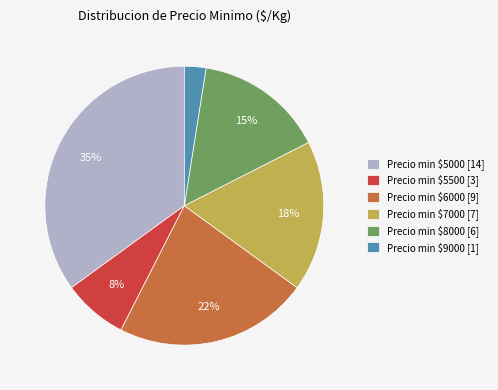

Is it true that Precio min $8000 [6] is 15% of the pie?

True